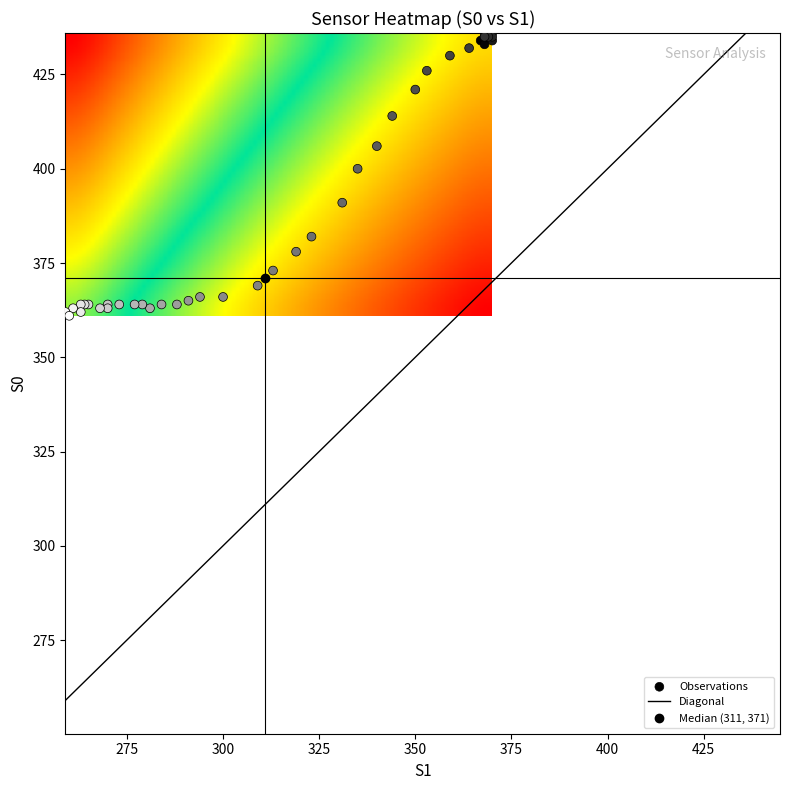

What Y value in the scatter plot is closest to 398?

400